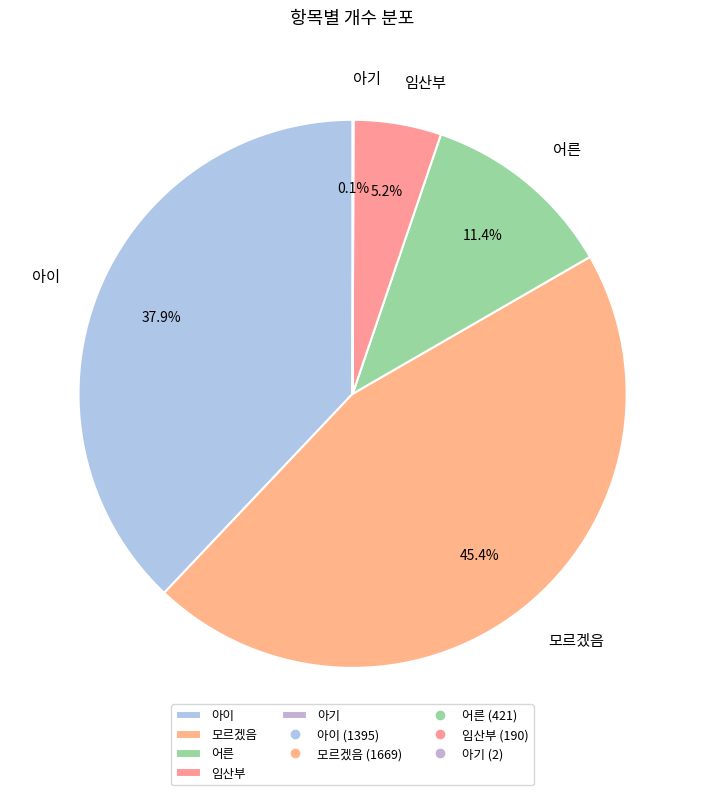

What percentage is NOT represented by 어른?

88.6%